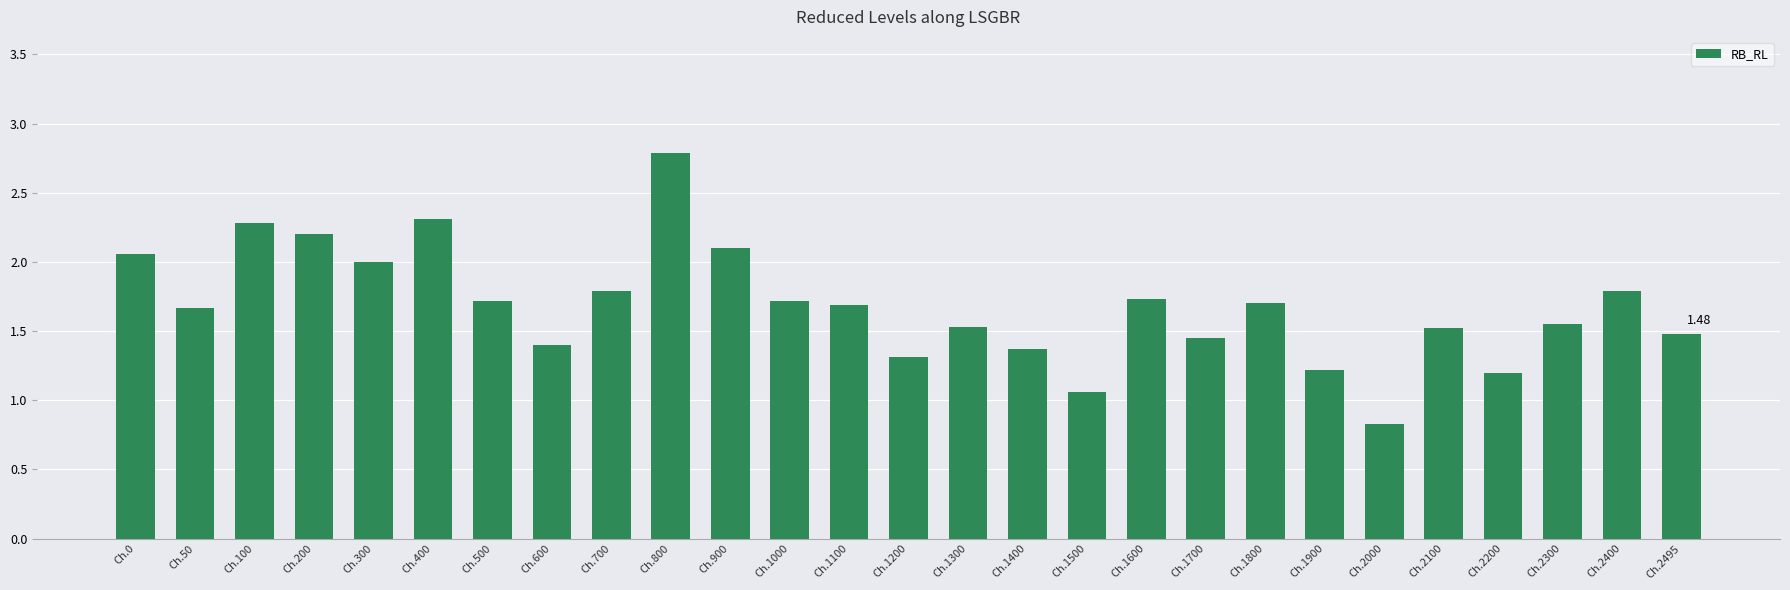

The chart shows a value of 1.8 at Ch.700. True or false?

True